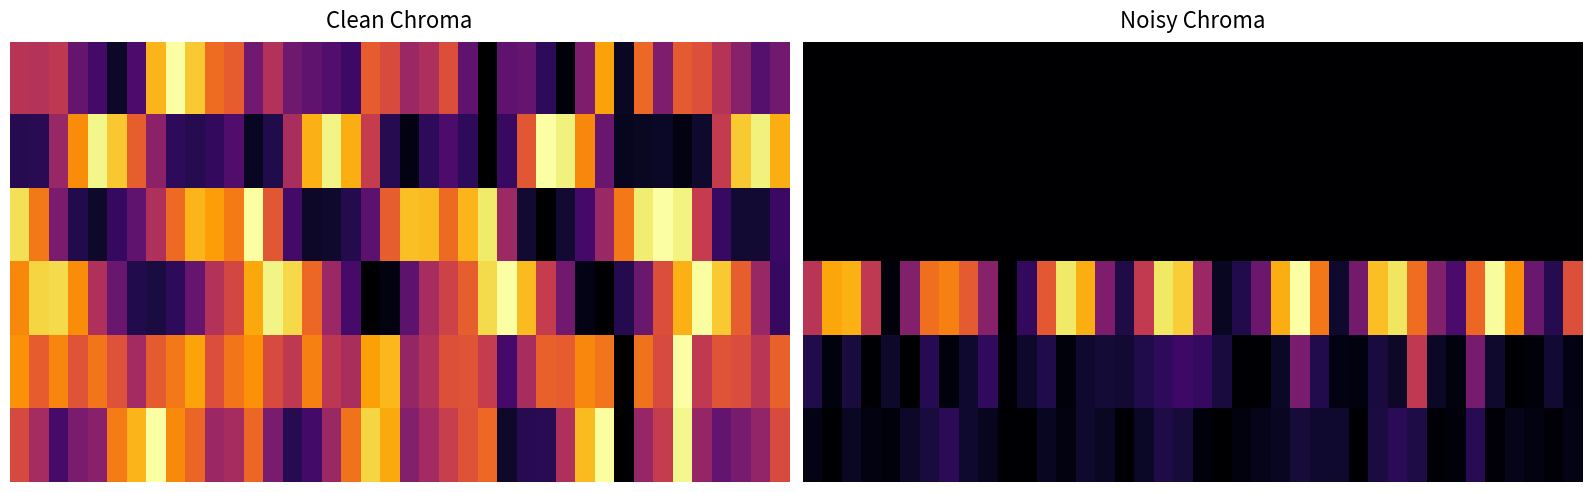

Which has a higher value, 32 or 34?

32